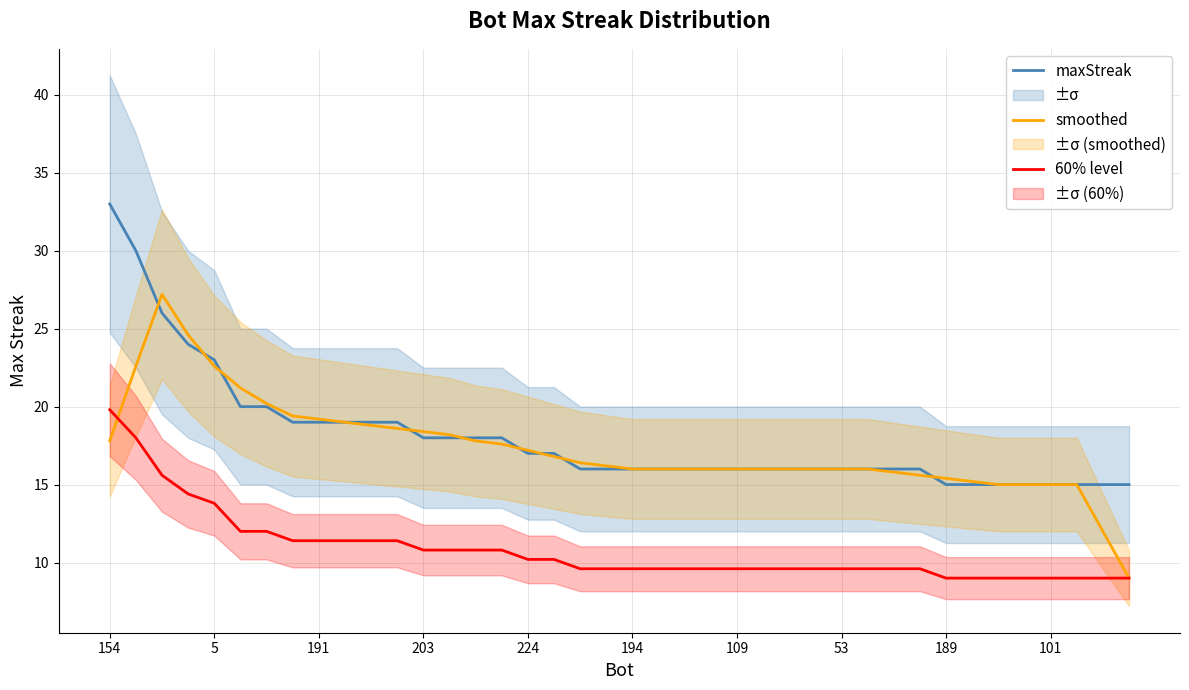

What is the lowest value of the maxStreak series?

15.0